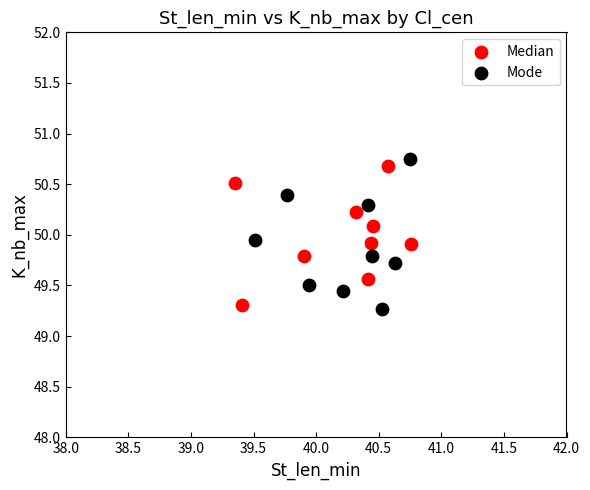

Which series contains the lowest Y value?

Mode